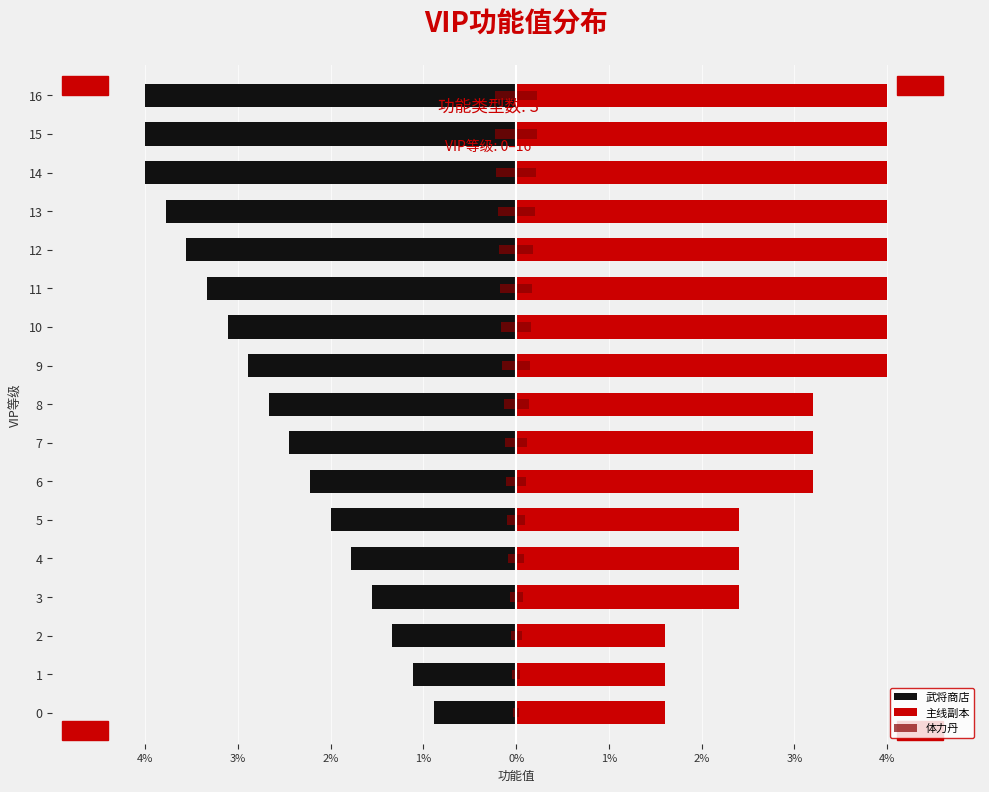

What is the lowest value of the 体力丹 series?

0.1